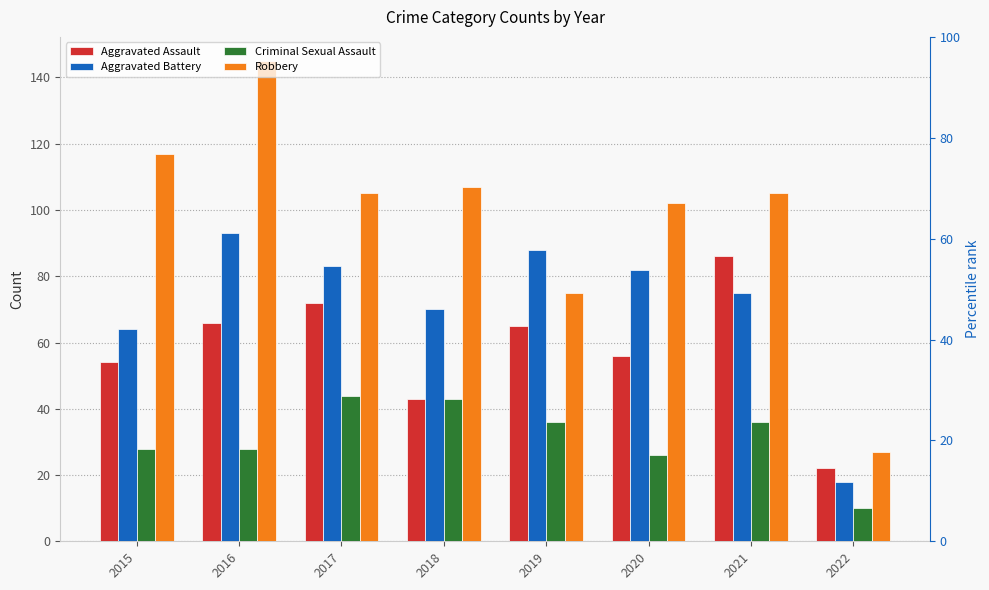

Where is Aggravated Assault nearest to the value 54?

2015